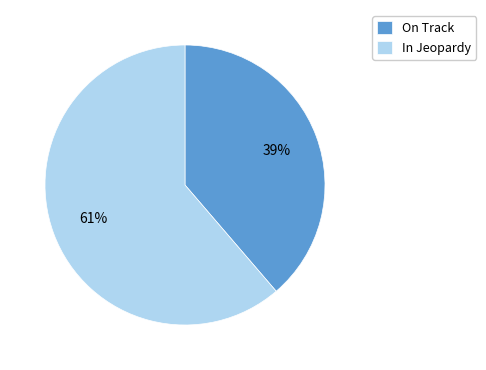

How many slices are in this pie chart?

2